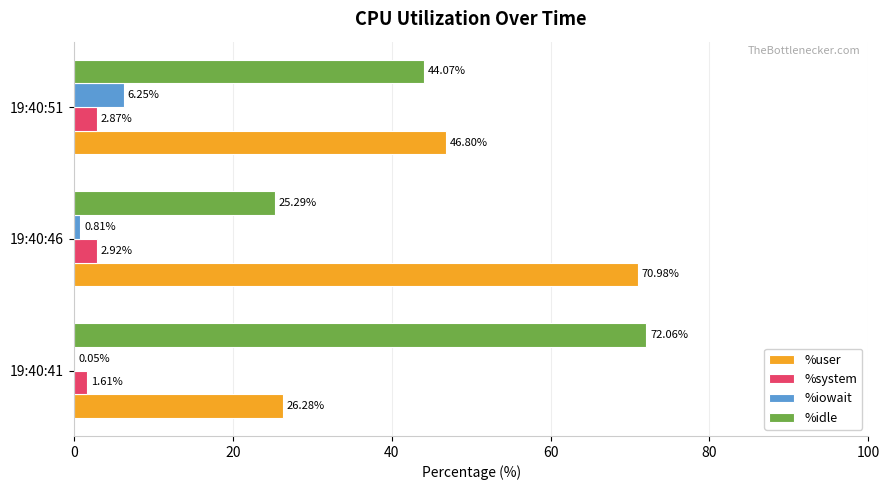

Which series changed the most between 19:40:46 and 19:40:51?

%user